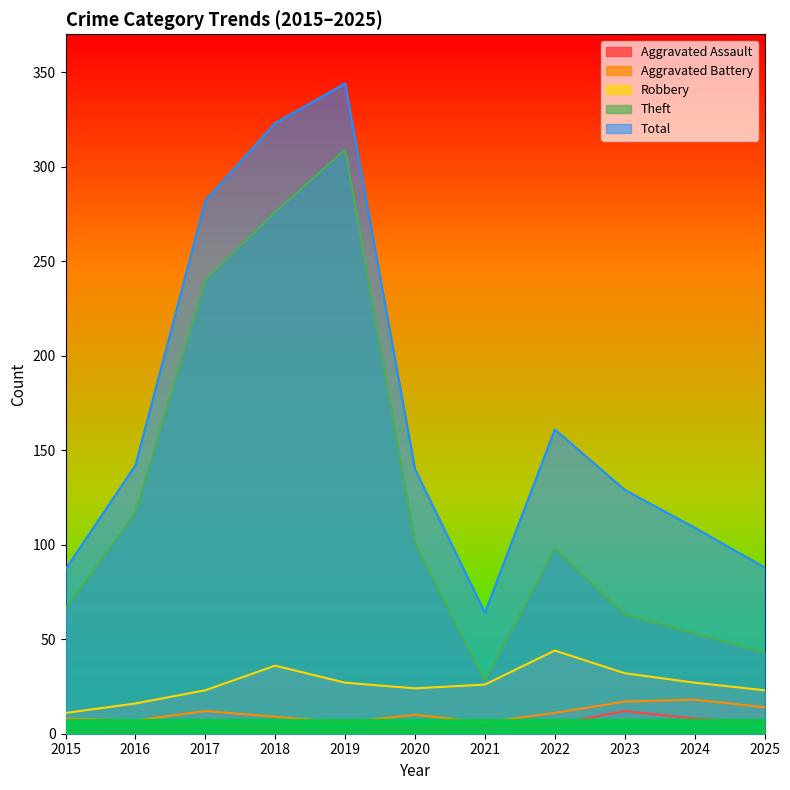

Which series changed the most between 2015 and 2021?

Theft